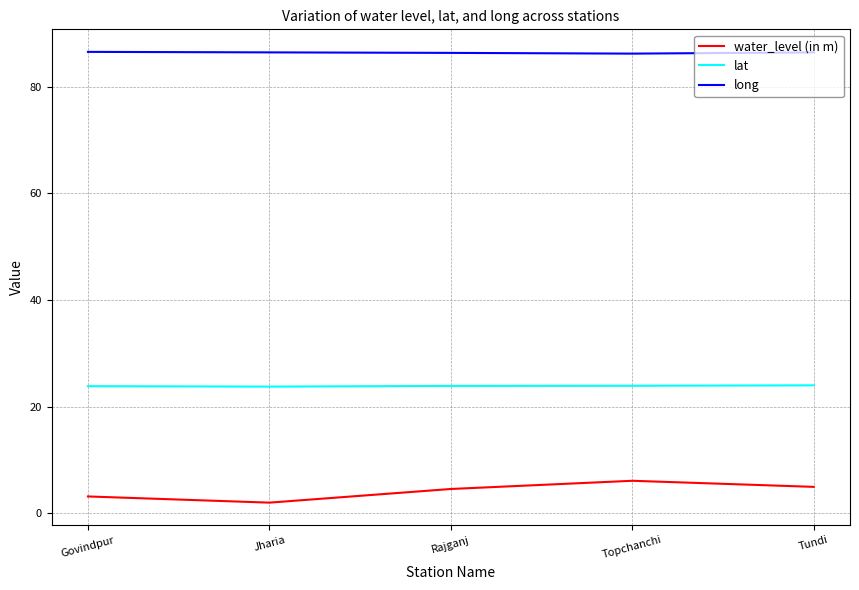

What position from the right is Topchanchi?

2